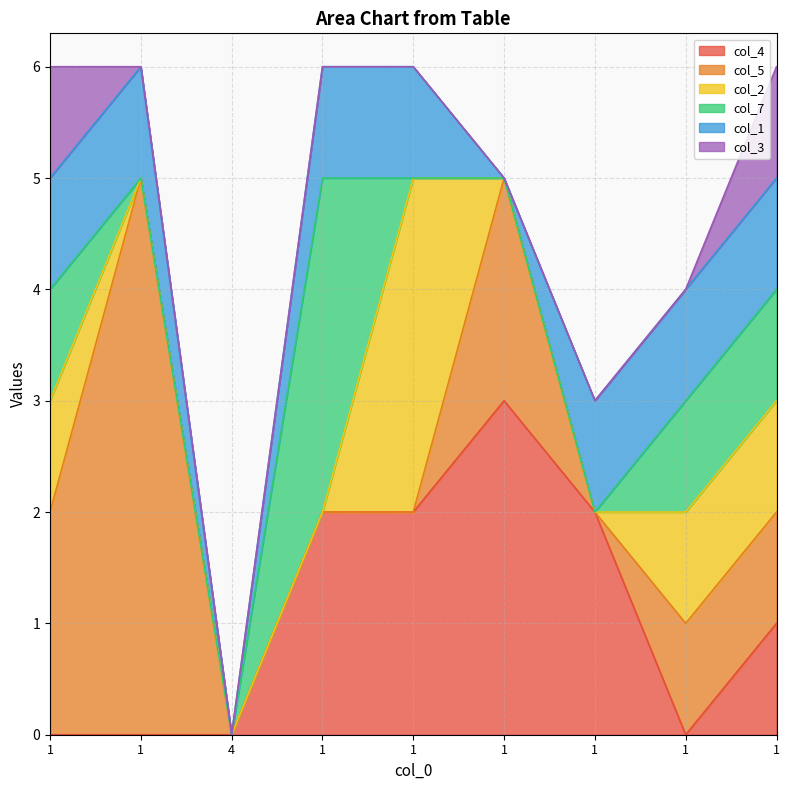

At how many categories does at least one series exceed 4?

1